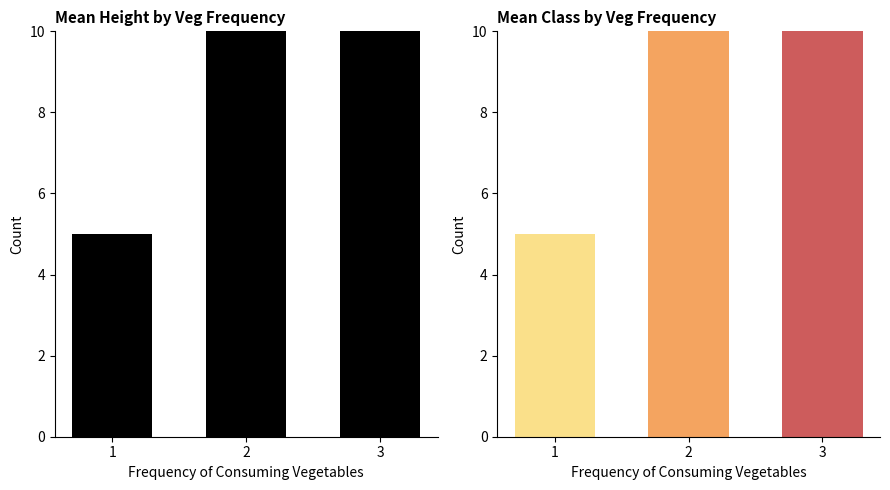

What is the difference between the second highest and minimum values in the Height count series?

11